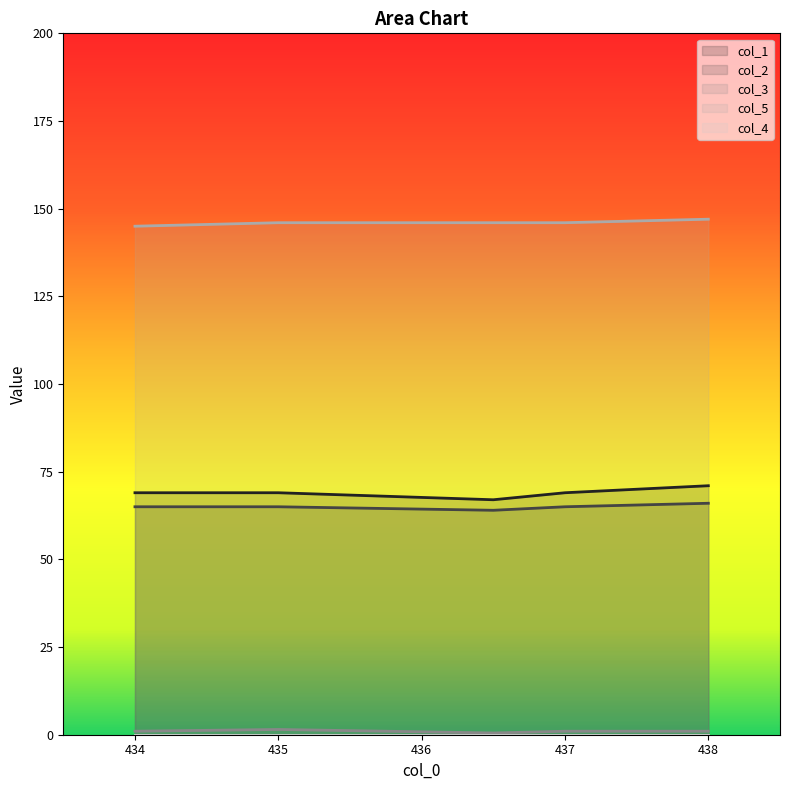

True or false: col_3 and col_5 intersect in this chart.

False